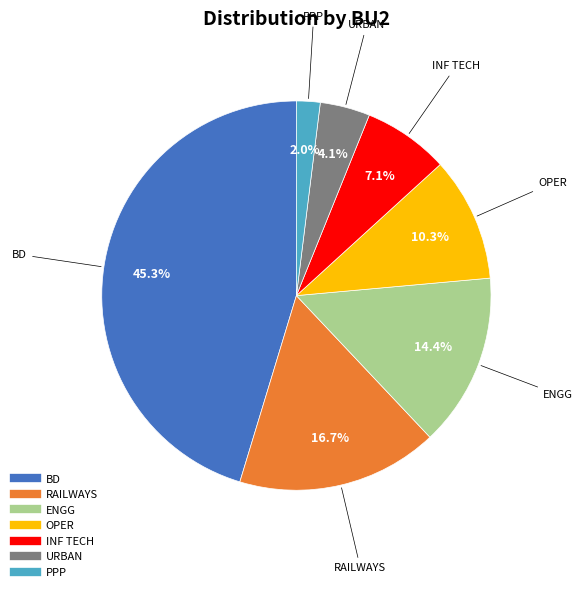

True or false: BD accounts for 45% of the total.

True